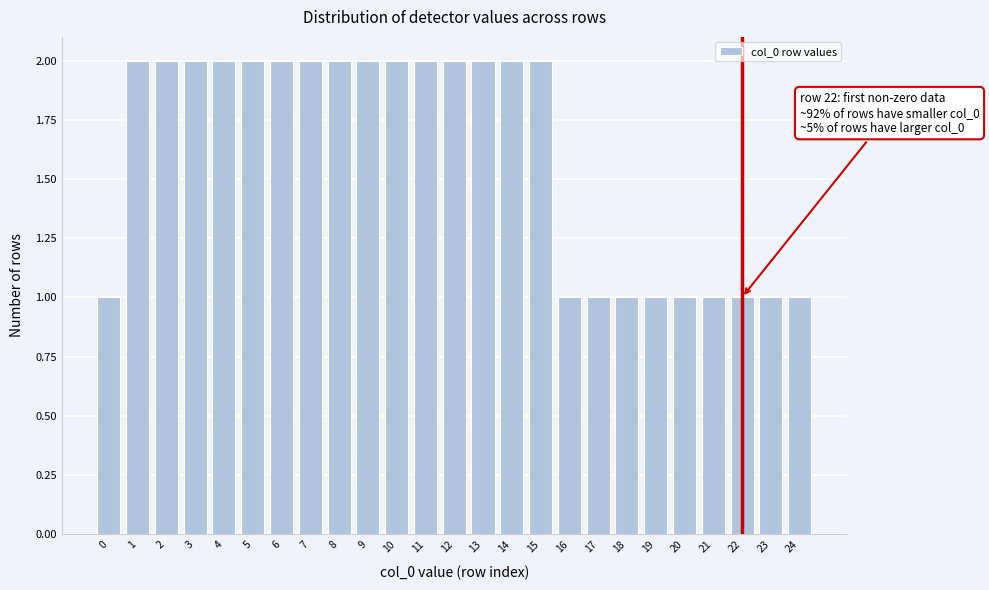

Reading right to left, transcribe all the data shown in this chart.

24=1	23=1	22=1	21=1	20=1	19=1	18=1	17=1	16=1	15=2	14=2	13=2	12=2	11=2	10=2	9=2	8=2	7=2	6=2	5=2	4=2	3=2	2=2	1=2	0=1